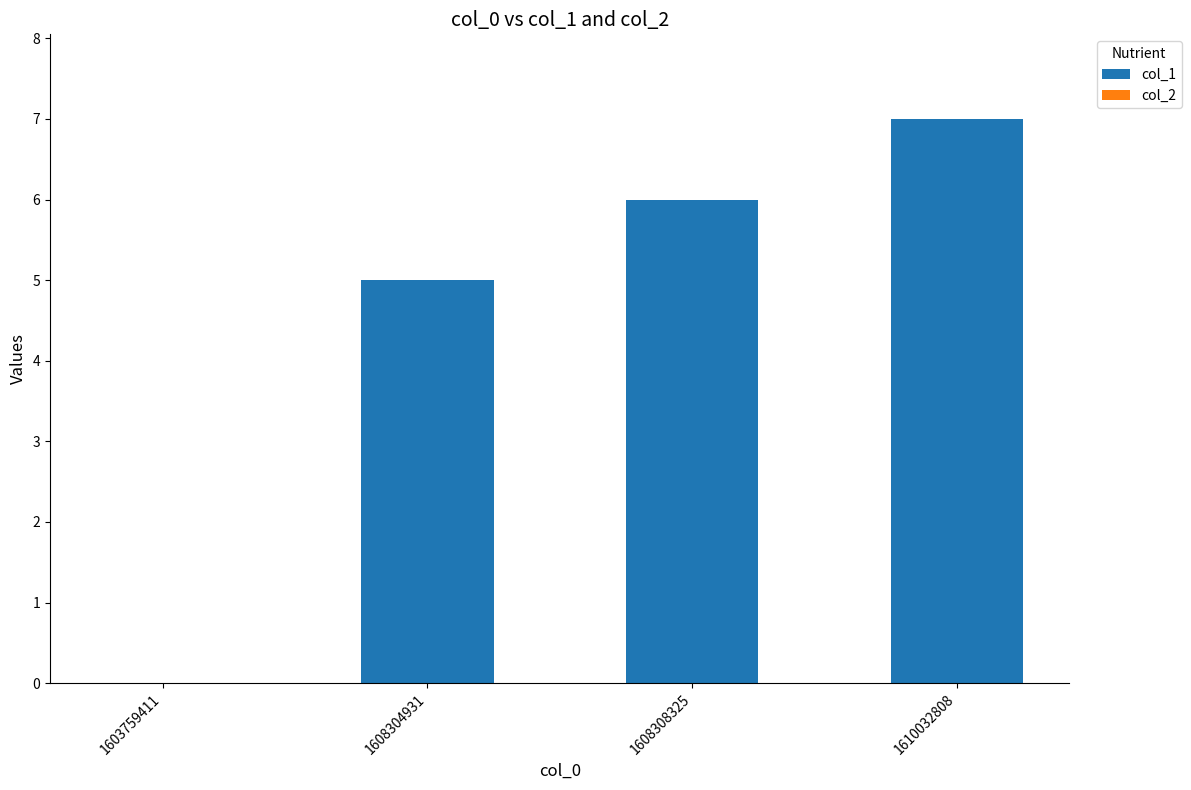

Reading left to right, list all the values displayed in this chart.

1603759411=0	1608304931=5	1608308325=6	1610032808=7